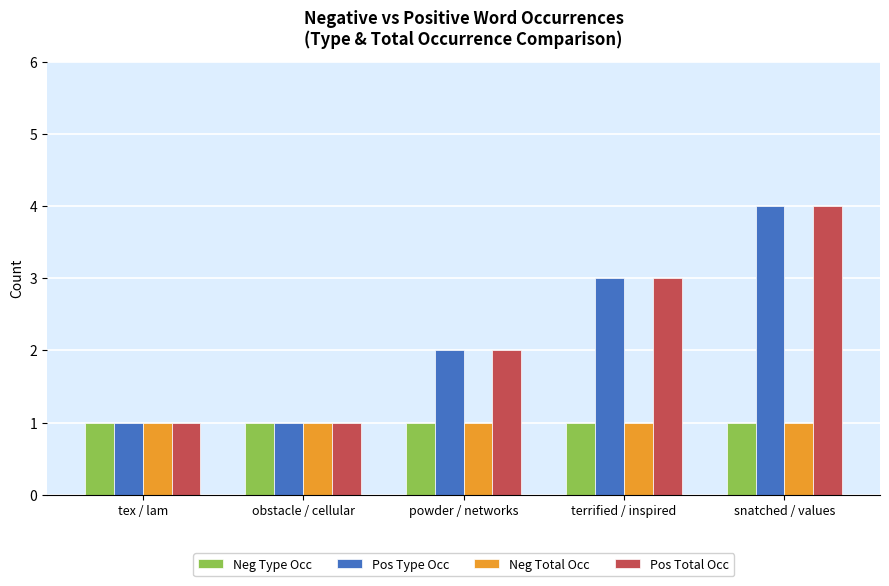

How many bars are there in each group?

4